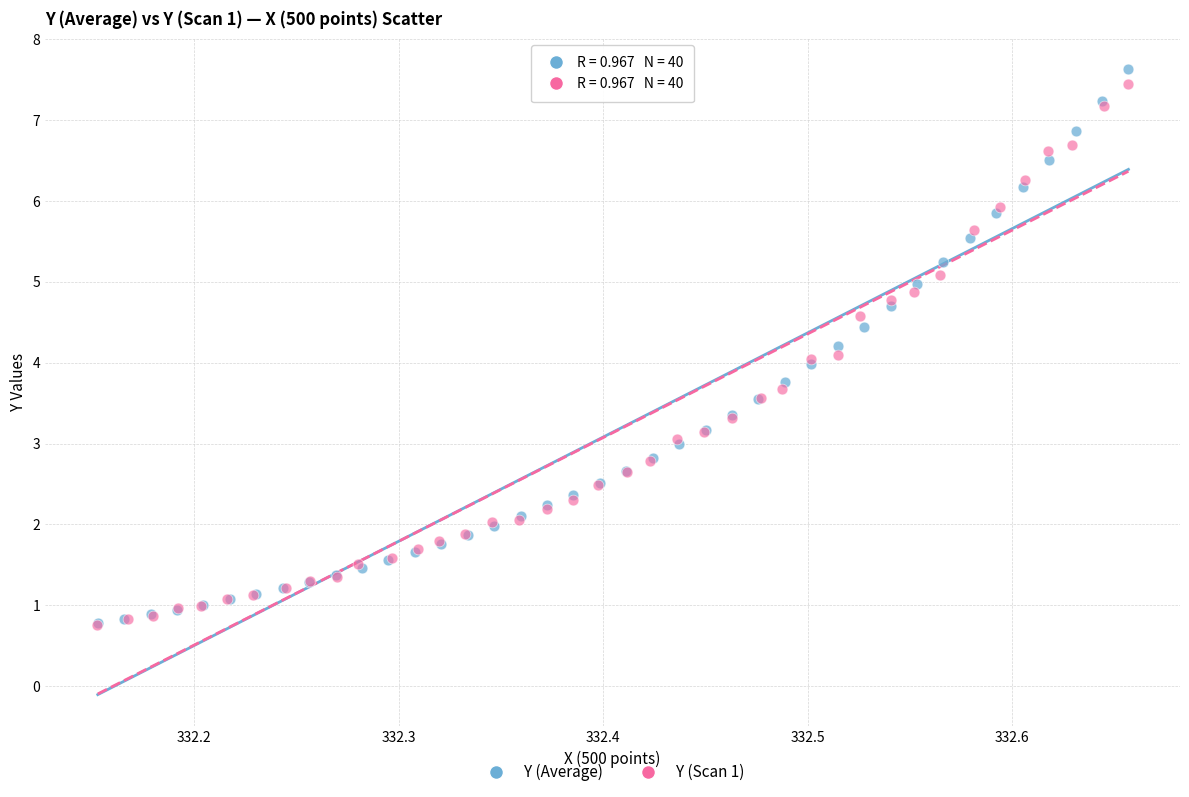

What are all the series names shown in the legend?

Y (Average), Y (Scan 1)